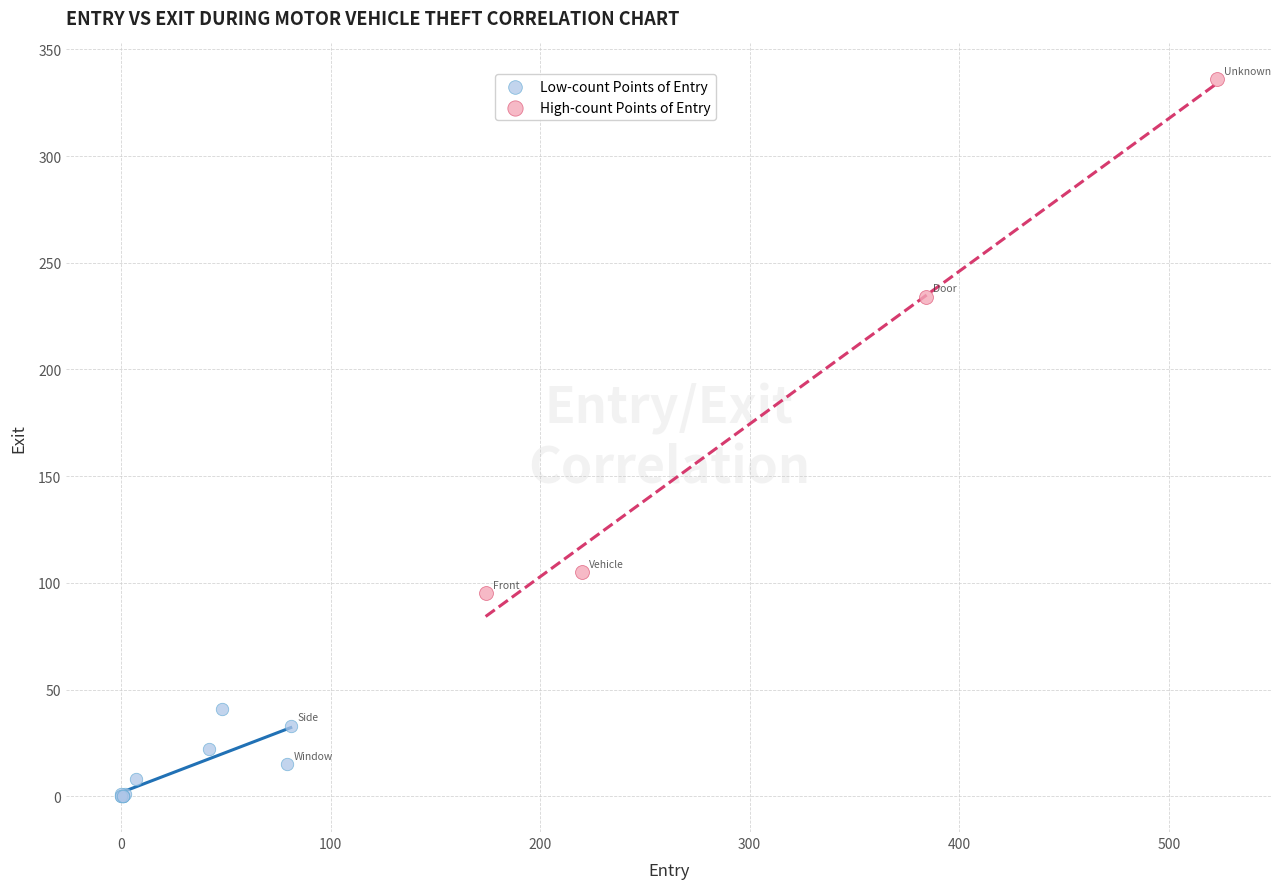

Which series has the largest Y range (max minus min)?

High-count Points of Entry